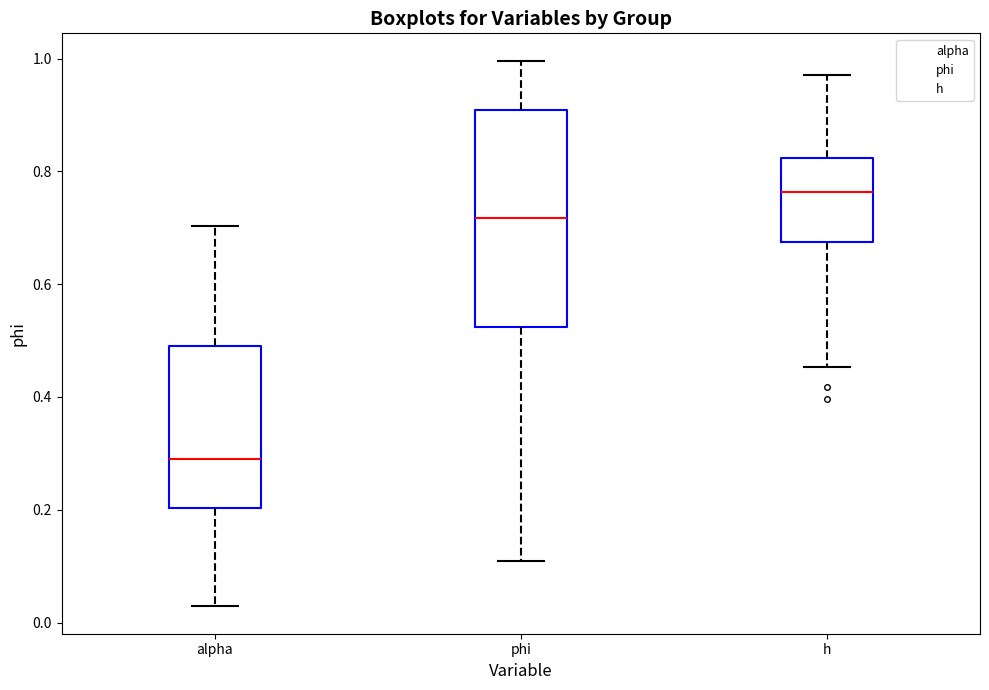

Reading left to right, read every box against the y-axis: the position of its median line, the range the box covers, and the ends of its whiskers. The values are not printed on the chart, so give them approximately, as read against the axis.

alpha: median 0.28, box 0.20 to 0.50, whiskers 0.02 to 0.70
phi: median 0.72, box 0.52 to 0.90, whiskers 0.10 to 1.00
h: median 0.76, box 0.68 to 0.82, whiskers 0.46 to 0.98